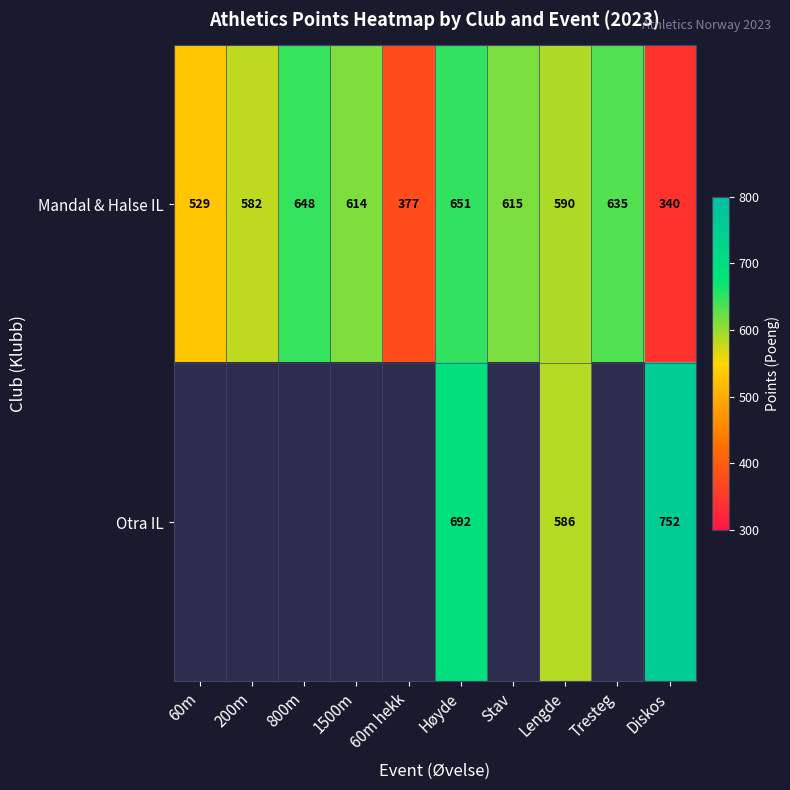

Is it true that Otra IL equals 752 at Diskos?

True